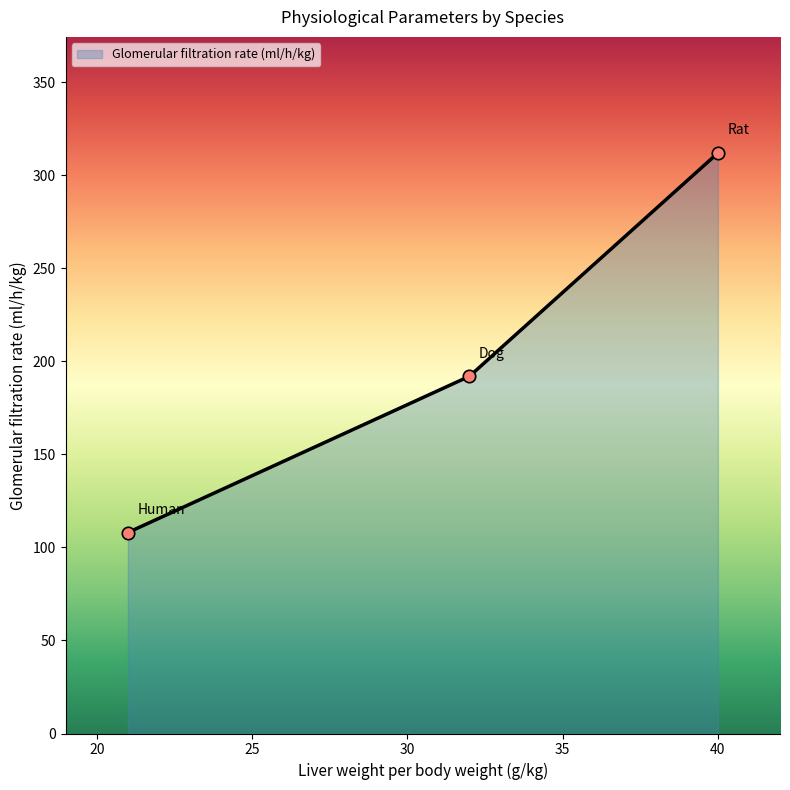

Between Human and Rat, which is larger?

Rat